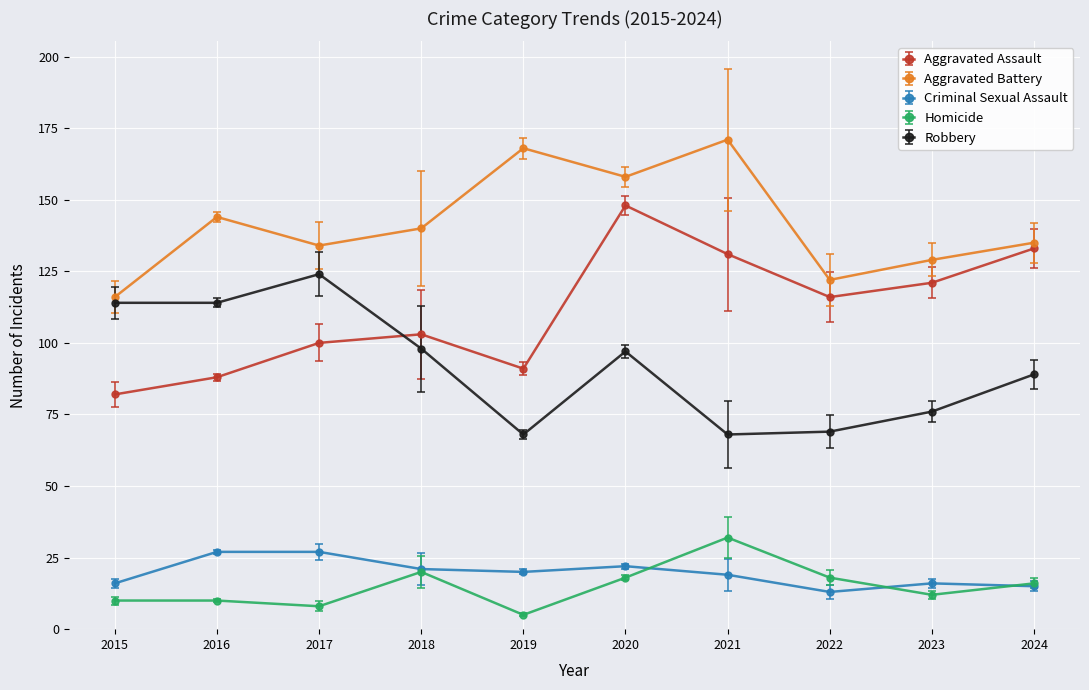

Where is the first local minimum for Homicide?

2017